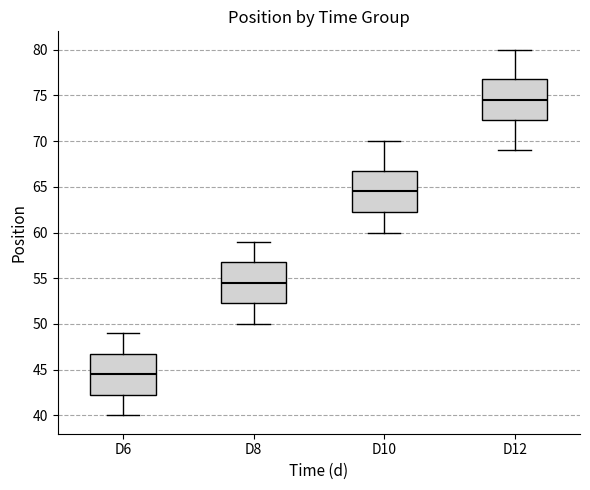

Which box has the highest median line?

D12